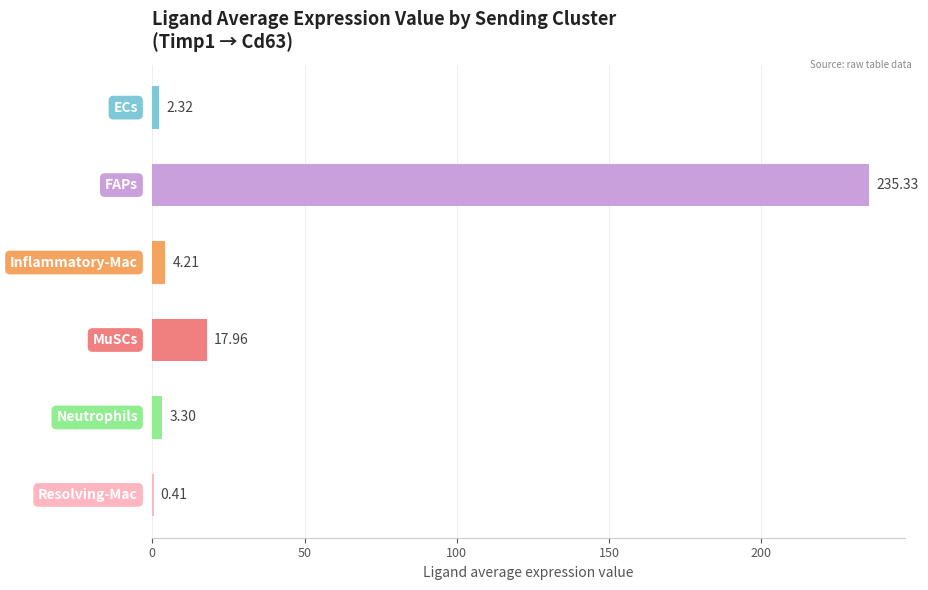

What is the sum of all values?

263.5